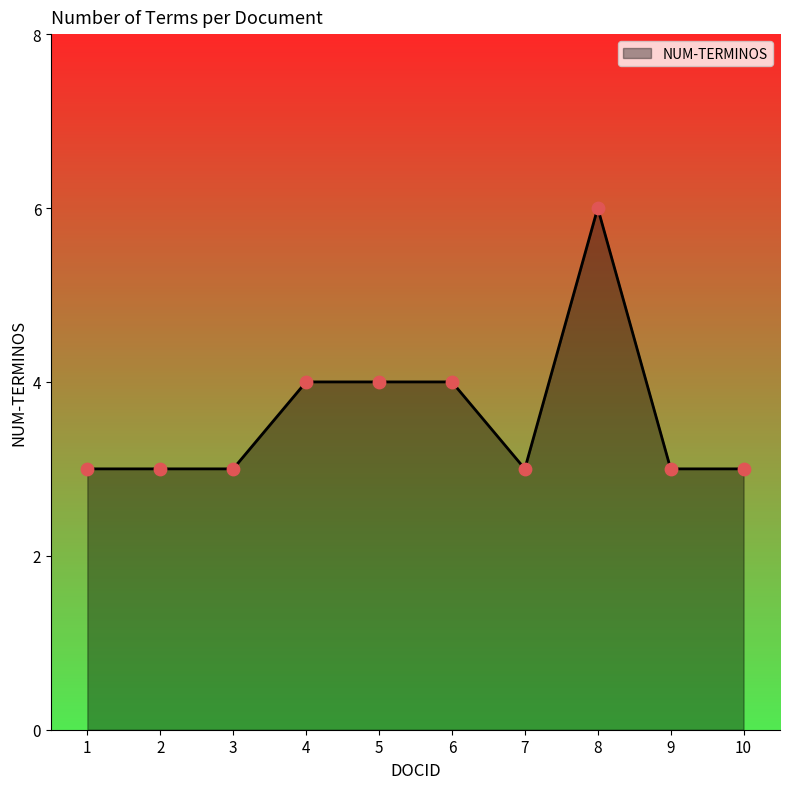

Approximately how many times larger is the value at 4 compared to 3?

1.3